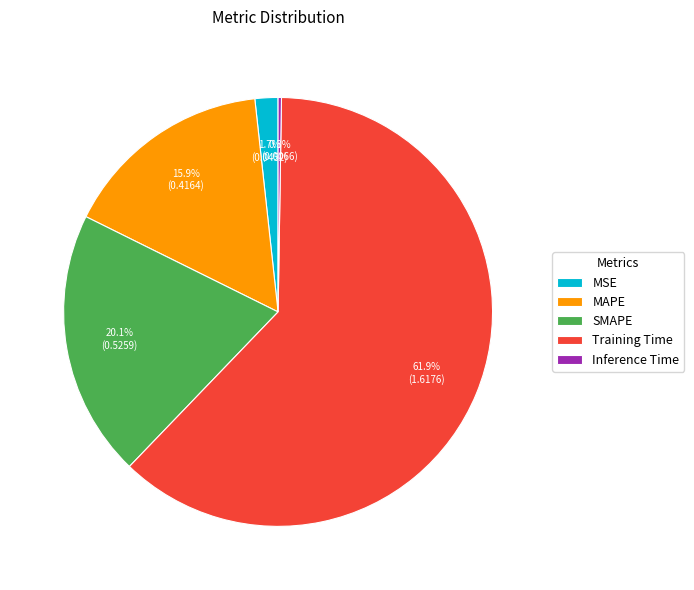

To the nearest percent, what portion does SMAPE represent?

20%